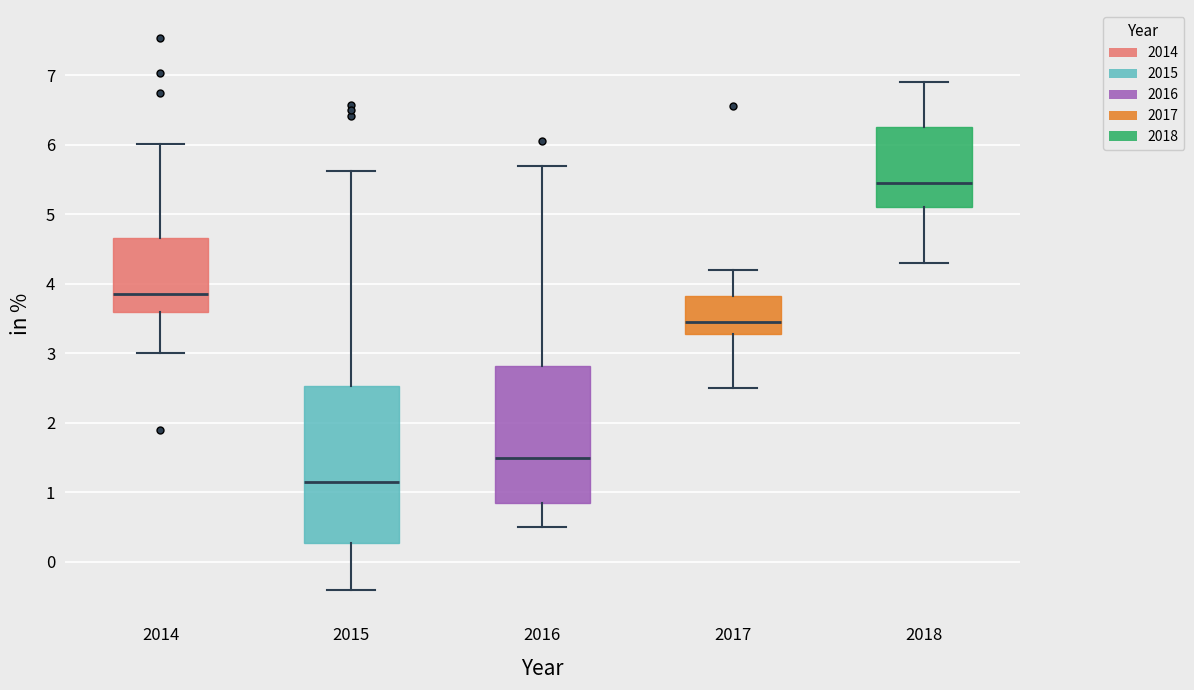

Reading left to right, transcribe this box plot: for each box, give where its median line is, the range the box spans, and where its two whiskers end, as read against the y-axis. The values are not printed on the chart, so give them approximately, as read against the axis.

2014: median 3.9, box 3.6 to 4.7, whiskers 3.0 to 6.0
2015: median 1.2, box 0.3 to 2.5, whiskers -0.4 to 5.6
2016: median 1.5, box 0.9 to 2.8, whiskers 0.5 to 5.7
2017: median 3.5, box 3.3 to 3.8, whiskers 2.5 to 4.2
2018: median 5.5, box 5.1 to 6.3, whiskers 4.3 to 6.9